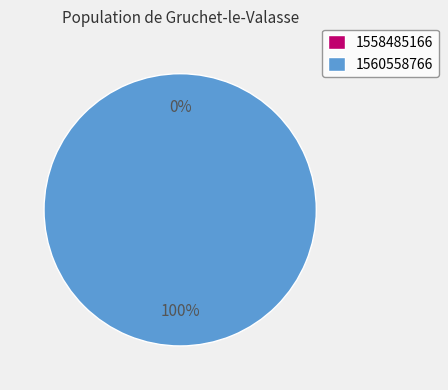

Is there any slice that represents more than half of the pie?

Yes